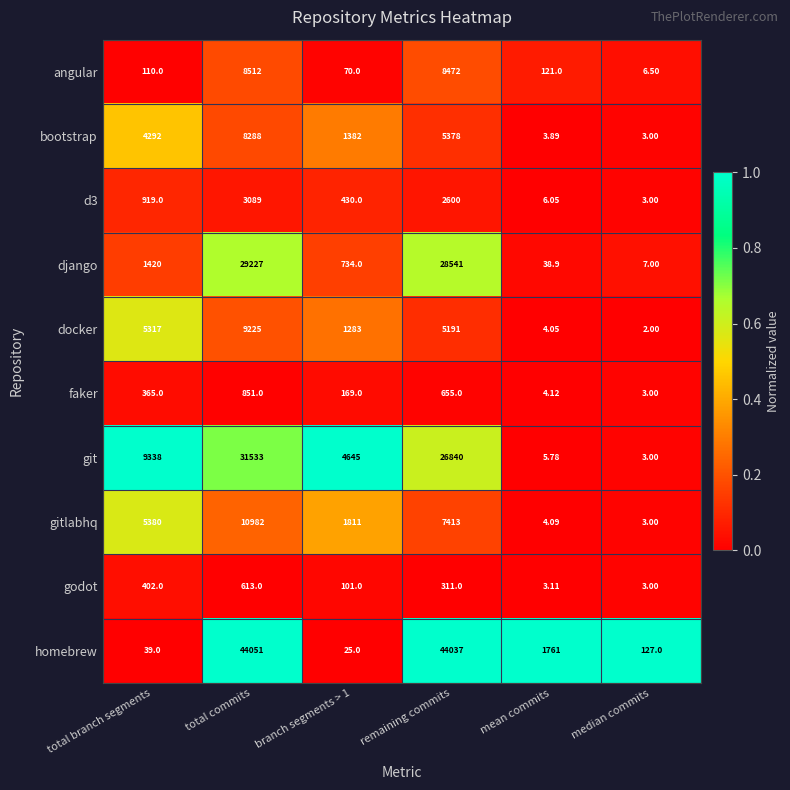

At which category is the sum across all series the highest?

total commits